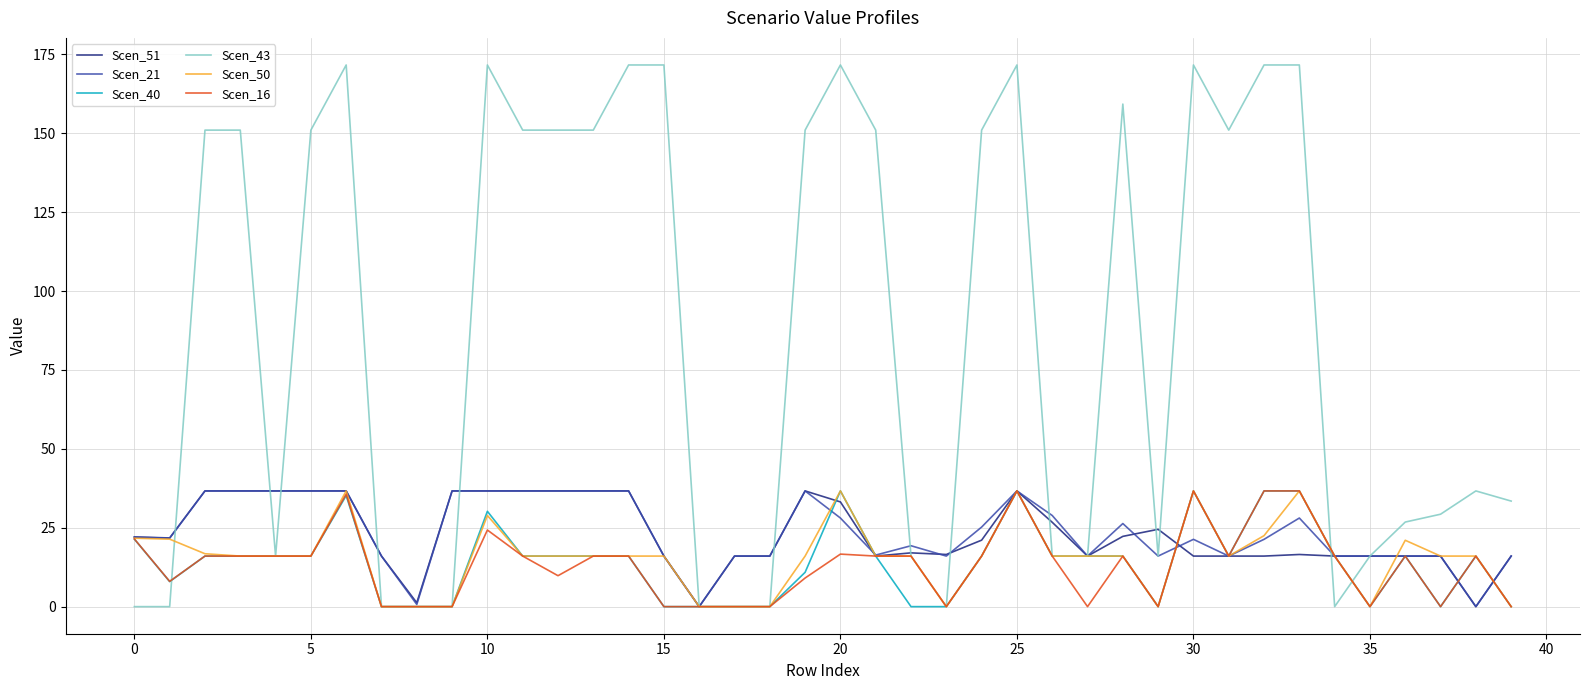

Which series has the largest total across all categories?

Scen_43